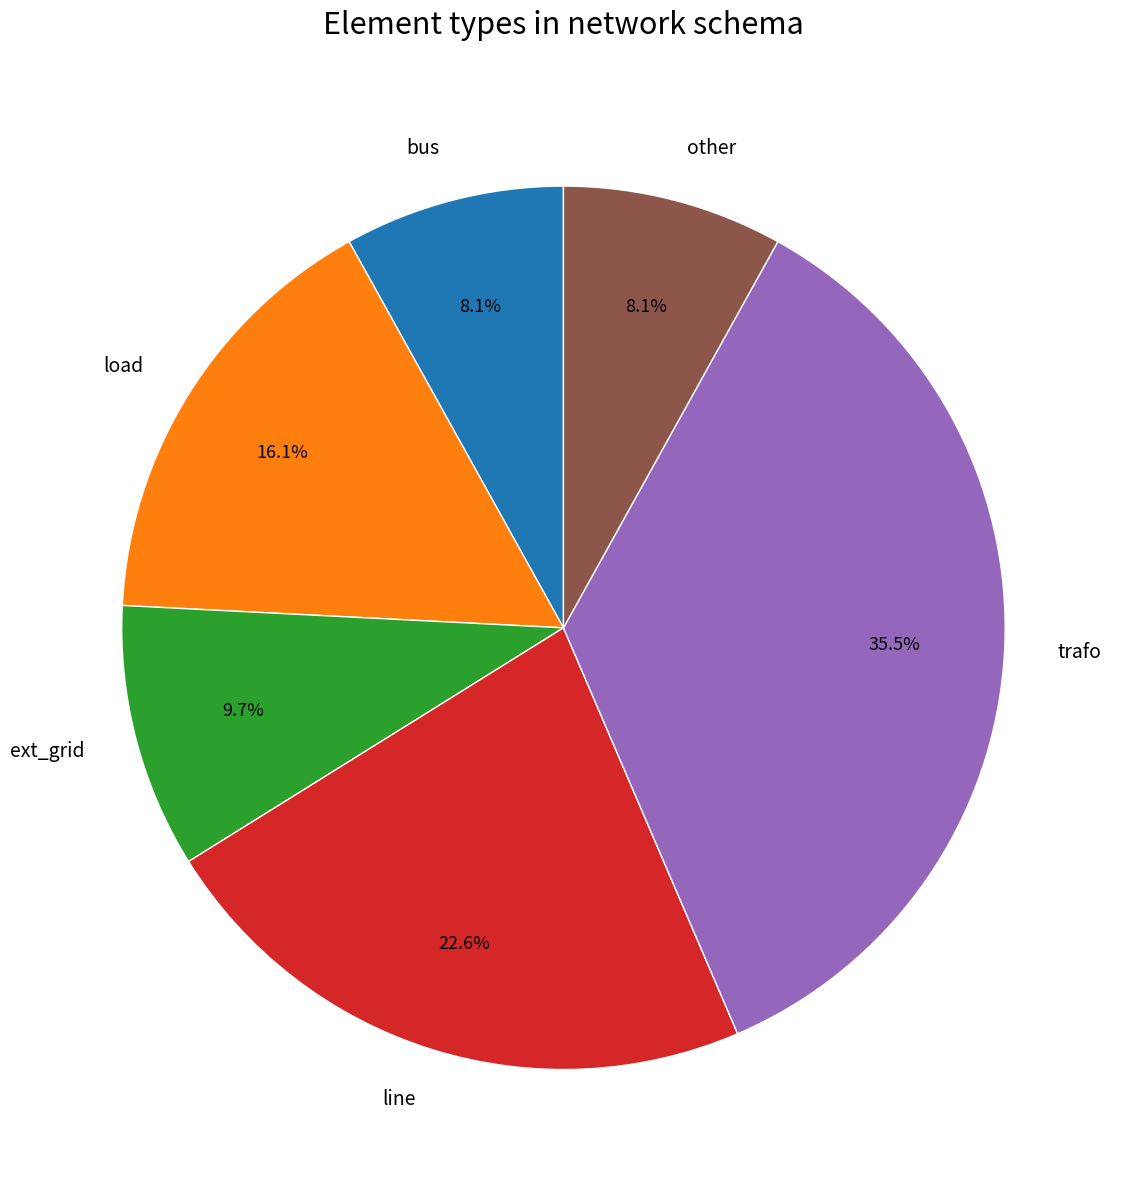

How many slices are in this pie chart?

6